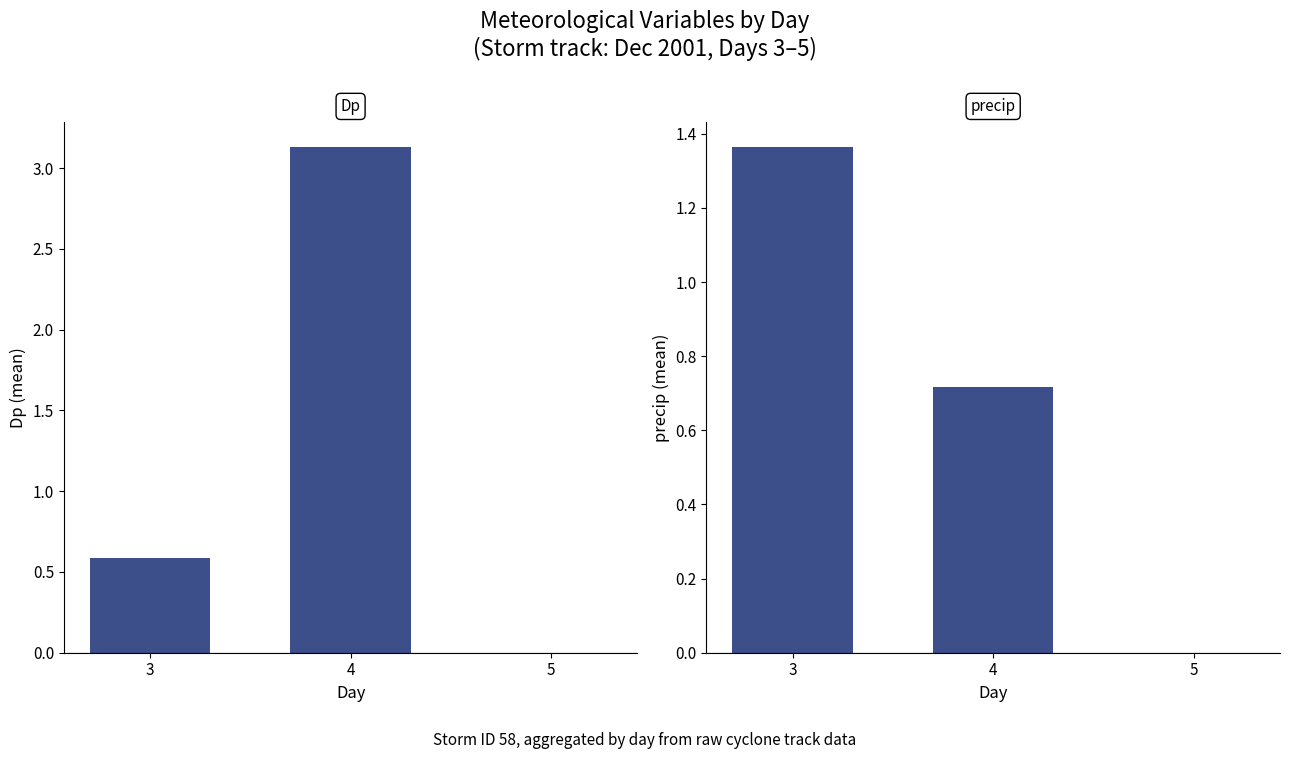

What is the difference between the precip values at 5 and 3?

1.4